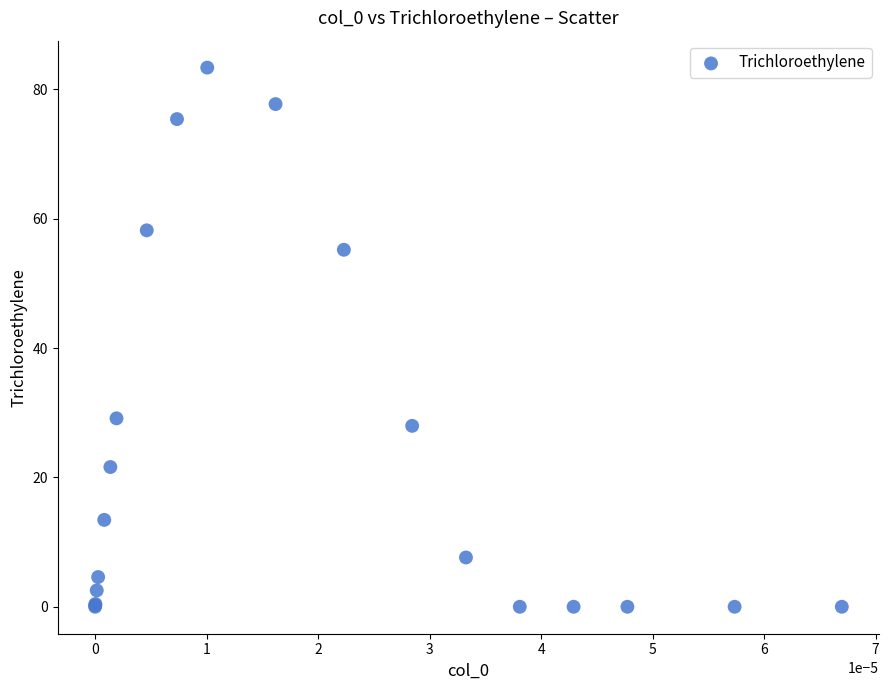

What Y value in the scatter plot is closest to 41?

29.1